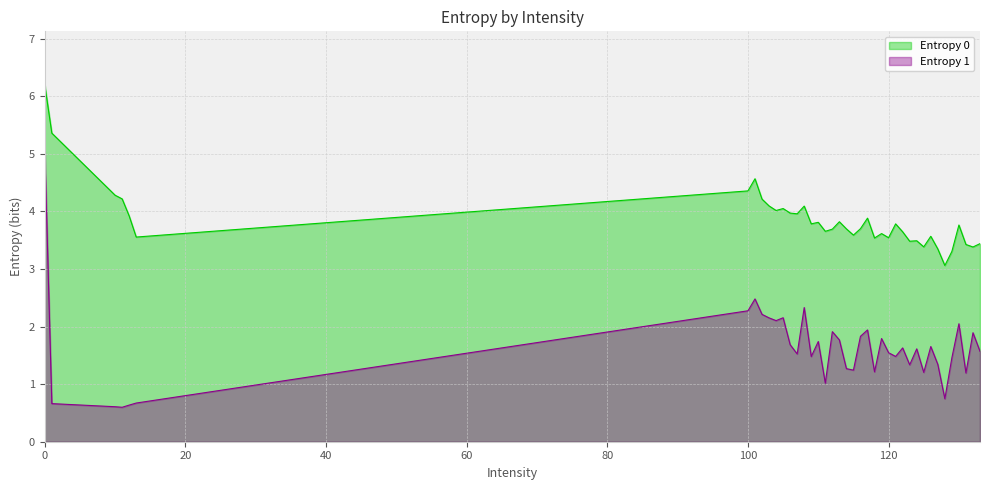

List the labels in order of Entropy 1 value, smallest first.

11, 10, 12, 1, 13, 128, 111, 131, 125, 118, 115, 114, 123, 127, 129, 109, 121, 107, 120, 133, 124, 122, 126, 106, 110, 113, 119, 116, 132, 112, 117, 130, 104, 103, 105, 102, 100, 108, 101, 0